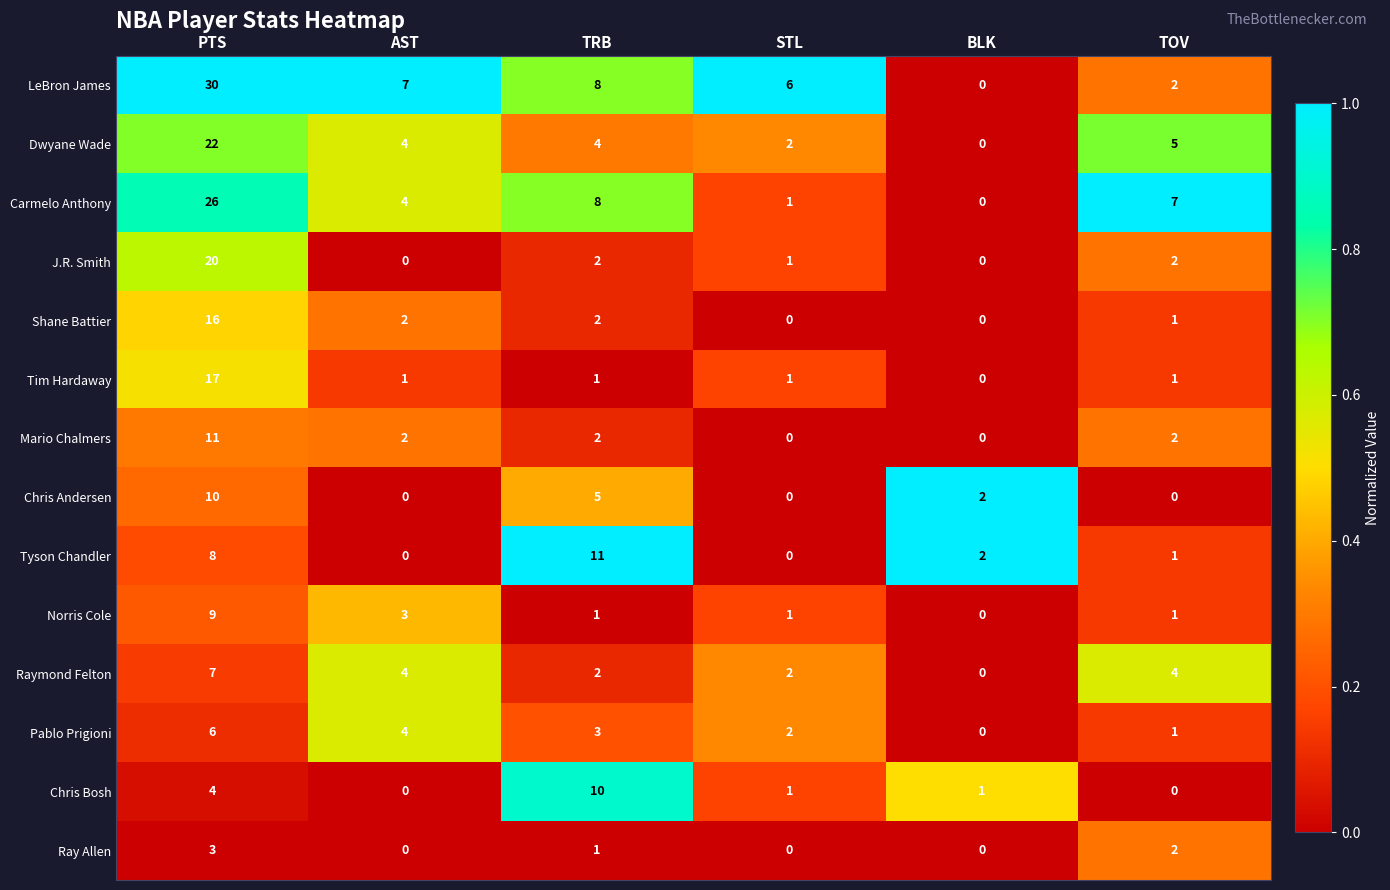

The value of Carmelo Anthony at TRB is 3. True or false?

False